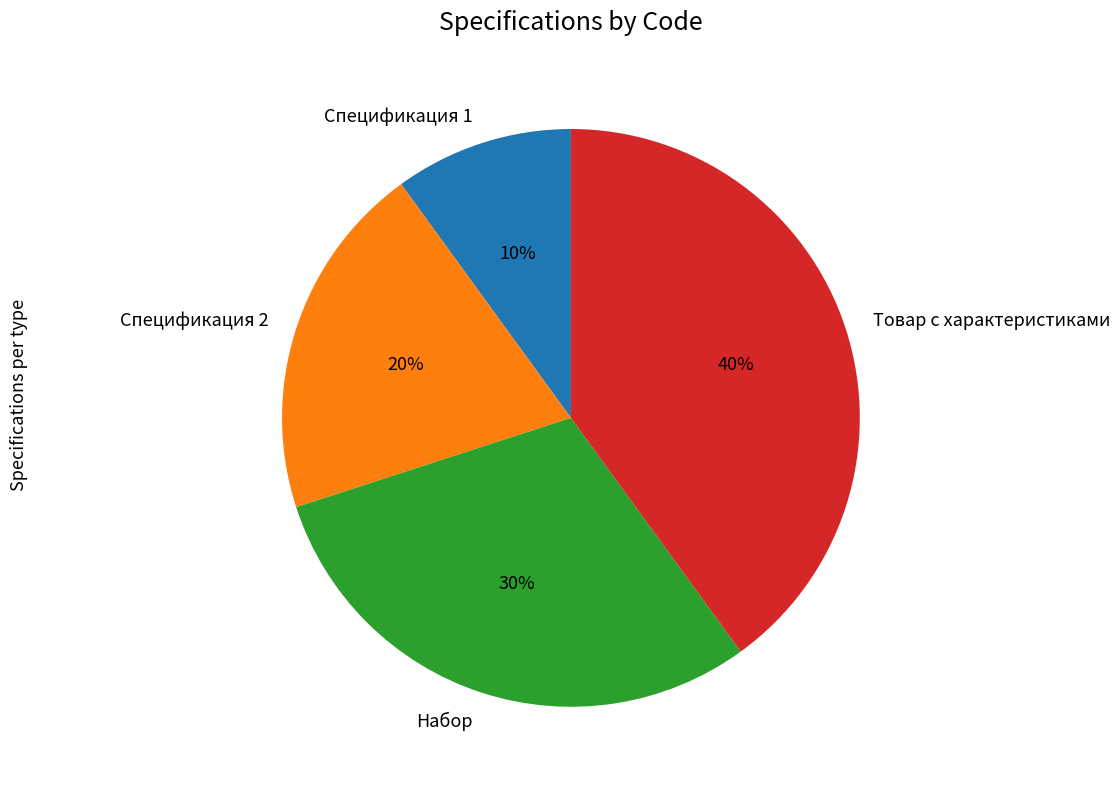

To the nearest percent, what is the average slice percentage?

25%